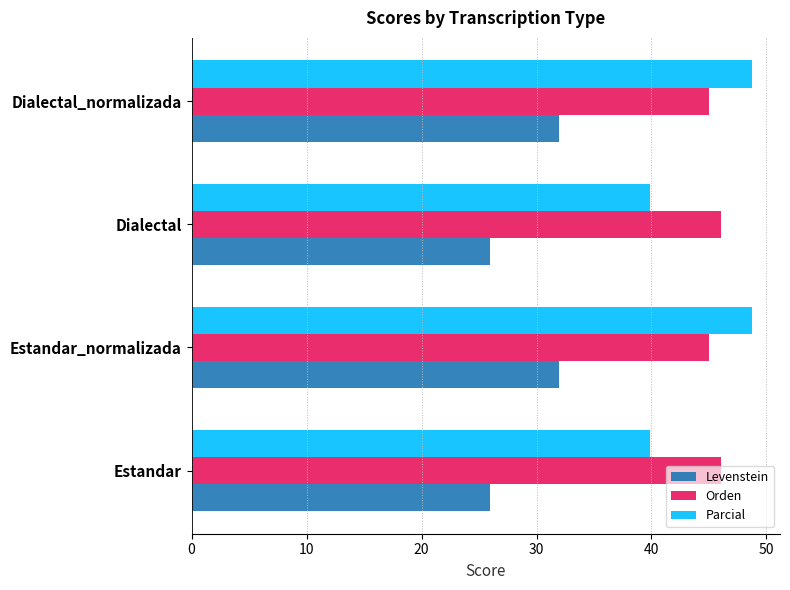

How many distinct data groups are displayed?

3